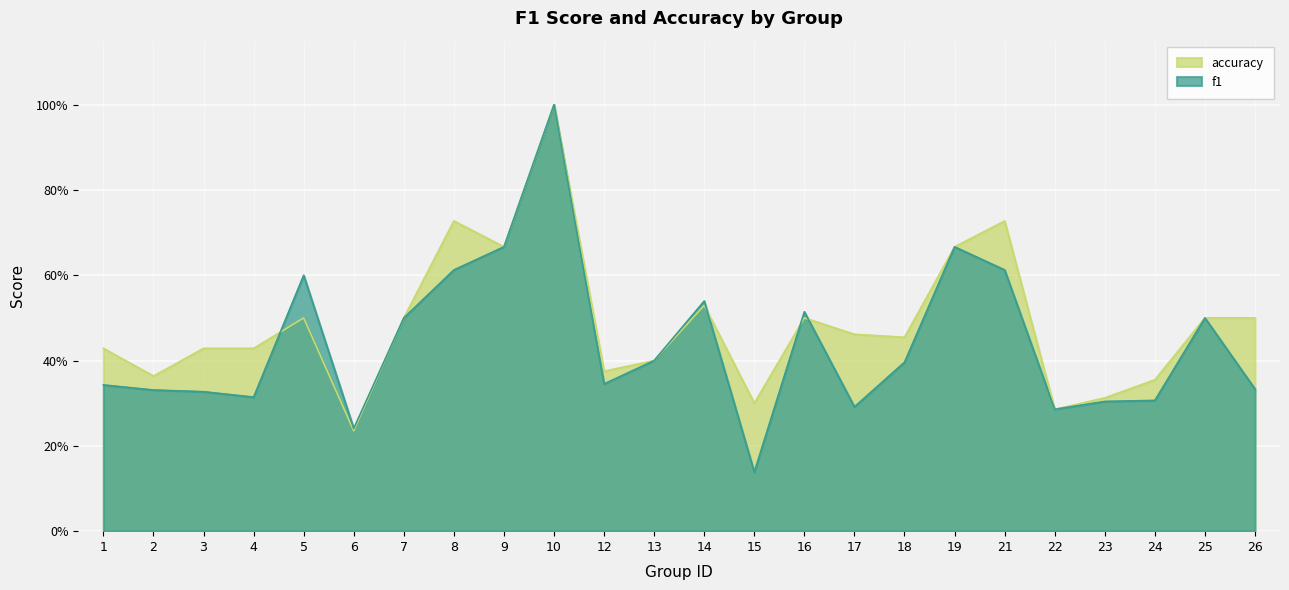

Which series has the largest total across all categories?

accuracy